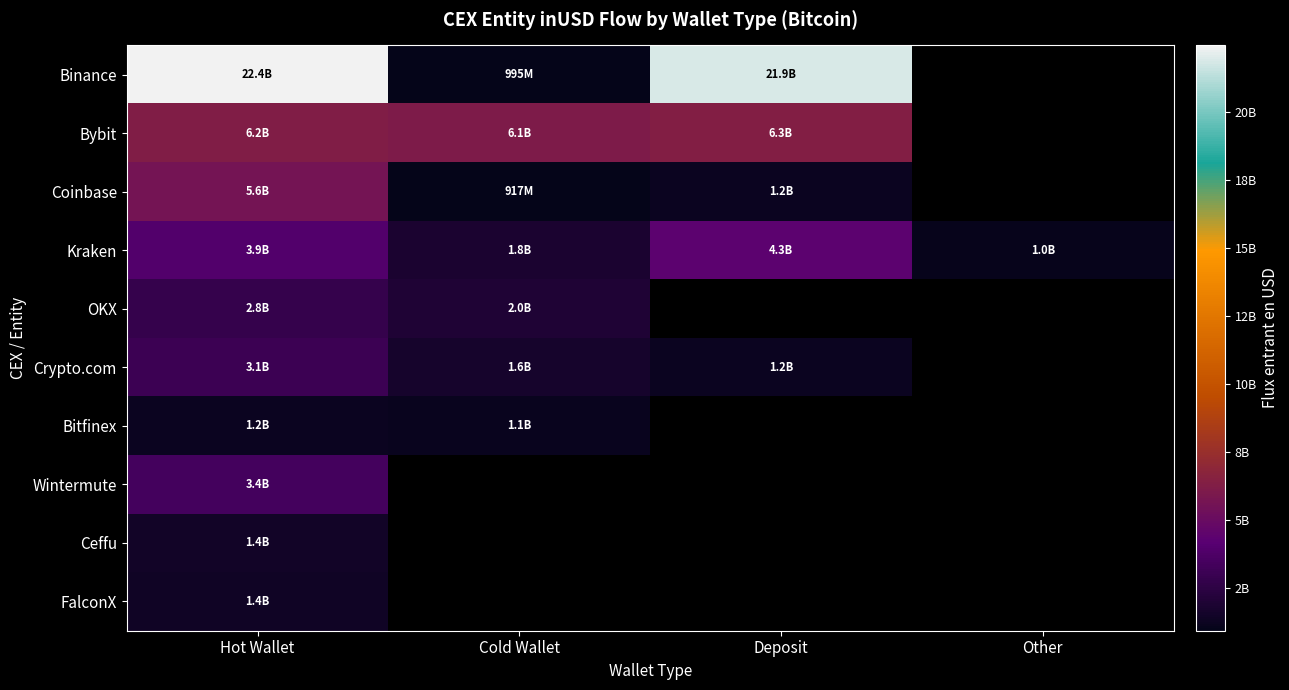

How many values in the Bybit series exceed 6302627142?

1